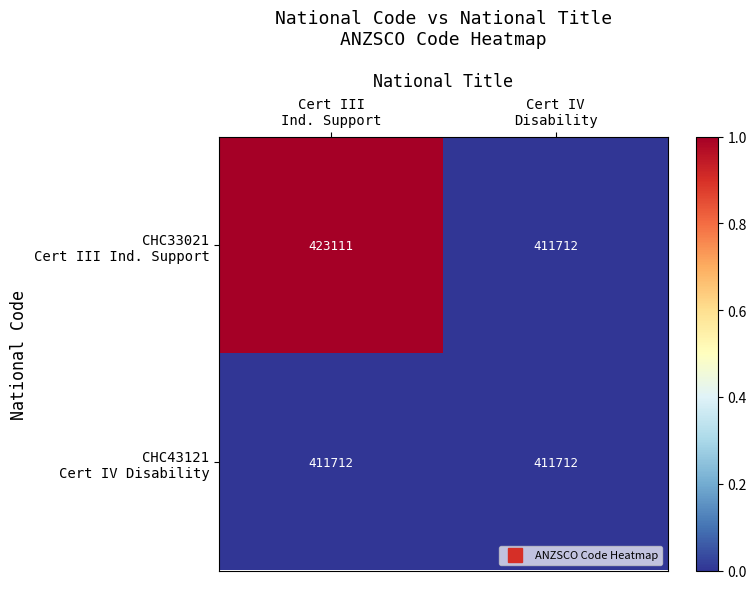

What is the maximum value shown in the chart?

423111